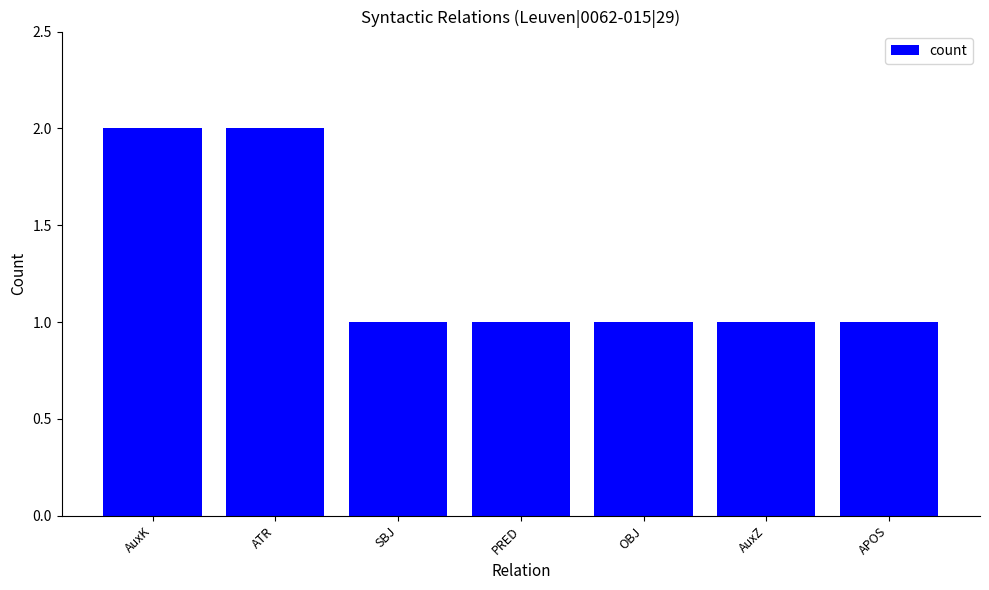

Are the bars grouped side by side (vs. stacked)?

No